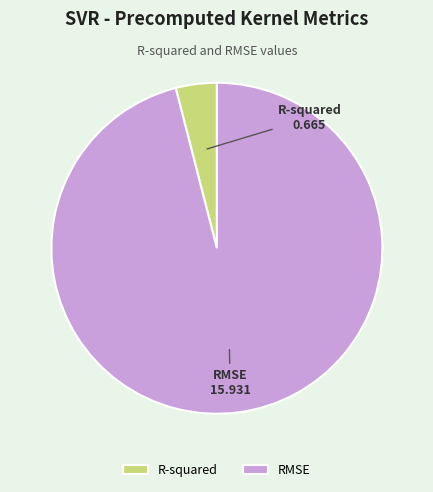

What is the majority slice?

RMSE